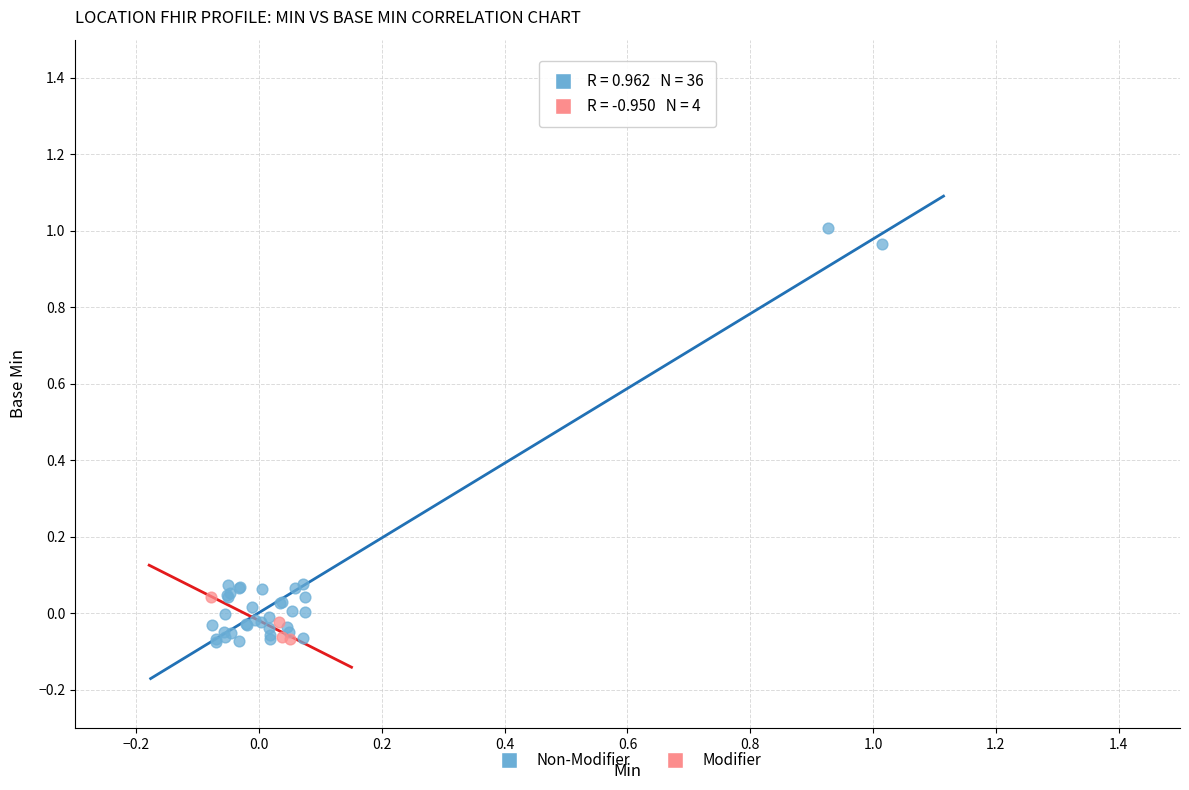

Which series reaches the maximum Y coordinate?

Non-Modifier